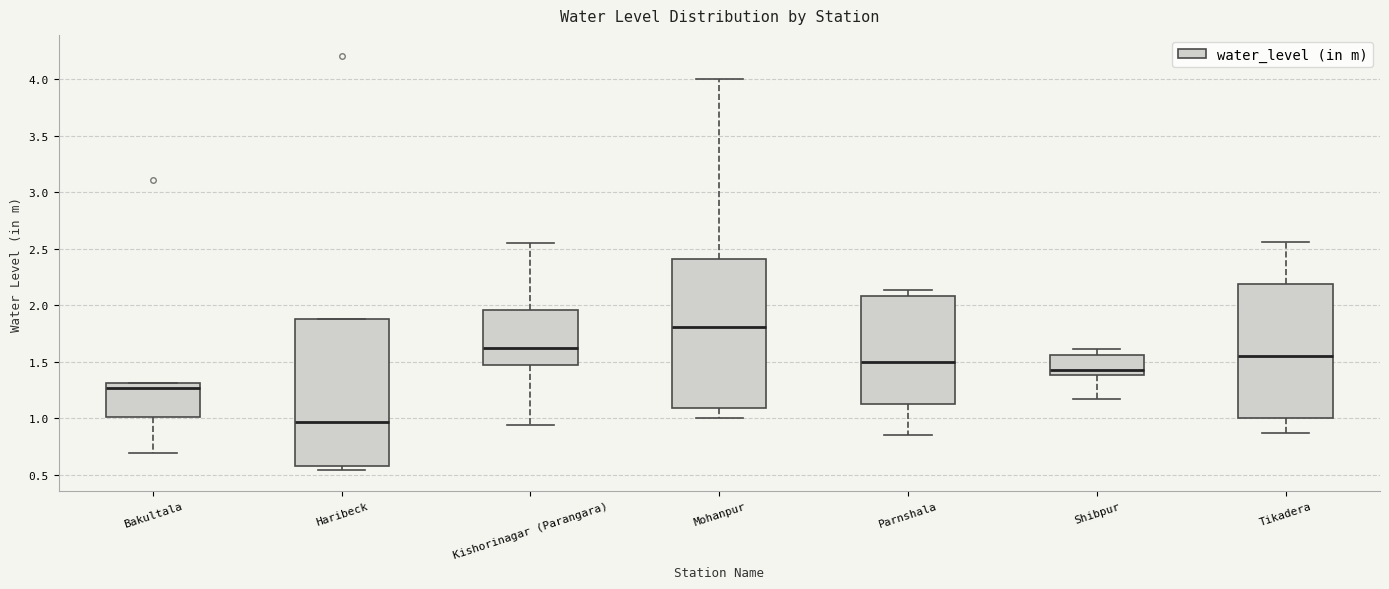

Reading left to right, read every box against the y-axis: the position of its median line, the range the box covers, and the ends of its whiskers. The values are not printed on the chart, so give them approximately, as read against the axis.

Bakultala: median 1.25, box 1.00 to 1.30, whiskers 0.70 to 1.30
Haribeck: median 0.95, box 0.60 to 1.90, whiskers 0.55 to 1.90
Kishorinagar (Parangara): median 1.60, box 1.45 to 1.95, whiskers 0.95 to 2.55
Mohanpur: median 1.80, box 1.10 to 2.40, whiskers 1.00 to 4.00
Parnshala: median 1.50, box 1.15 to 2.10, whiskers 0.85 to 2.15
Shibpur: median 1.45, box 1.40 to 1.55, whiskers 1.15 to 1.60
Tikadera: median 1.55, box 1.00 to 2.20, whiskers 0.85 to 2.55